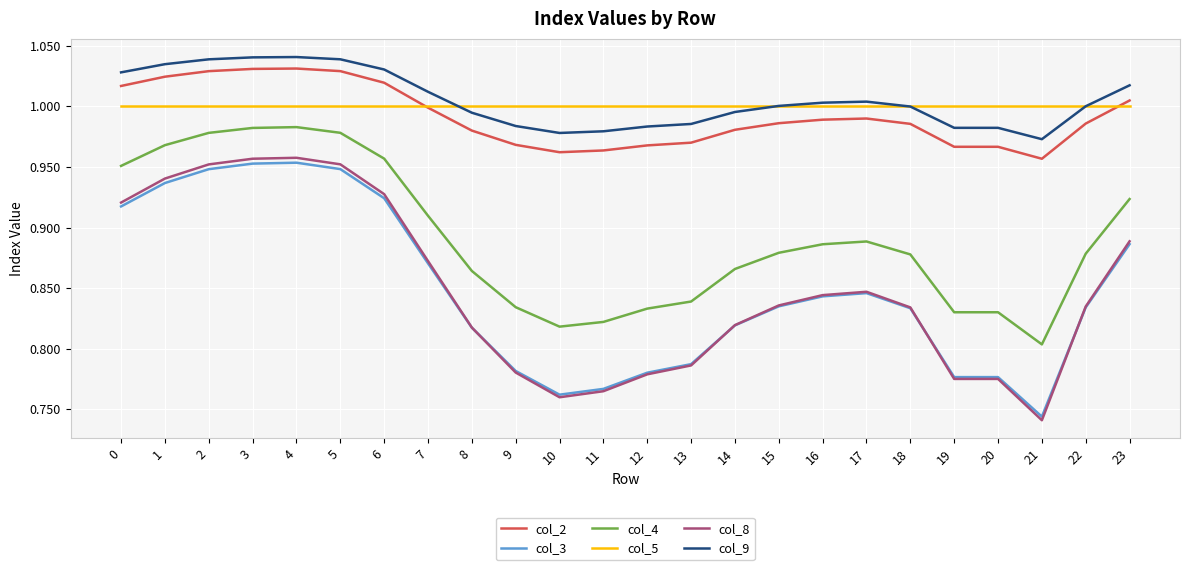

True or false: col_5 has a value of 0.5 at 23.

False